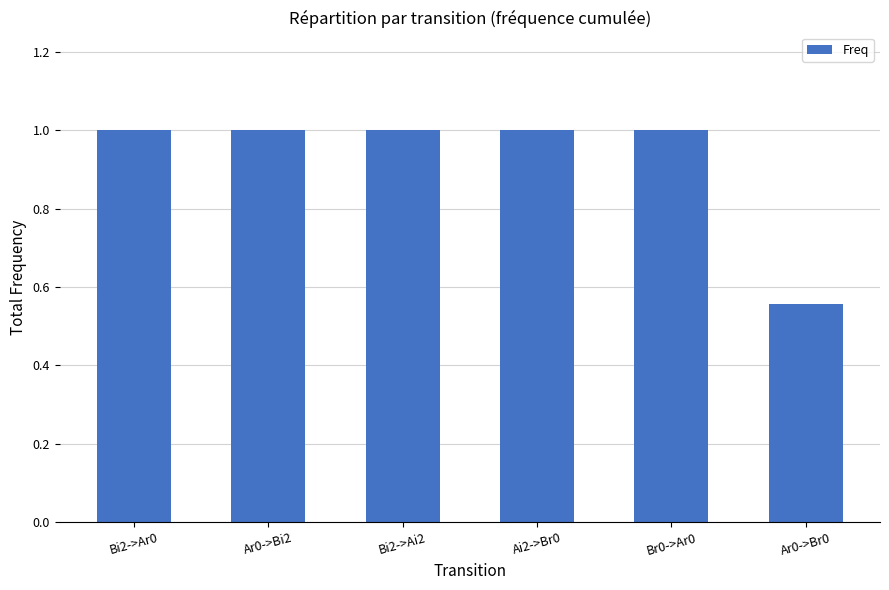

The value at Bi2->Ai2 is 0.4. True or false?

False